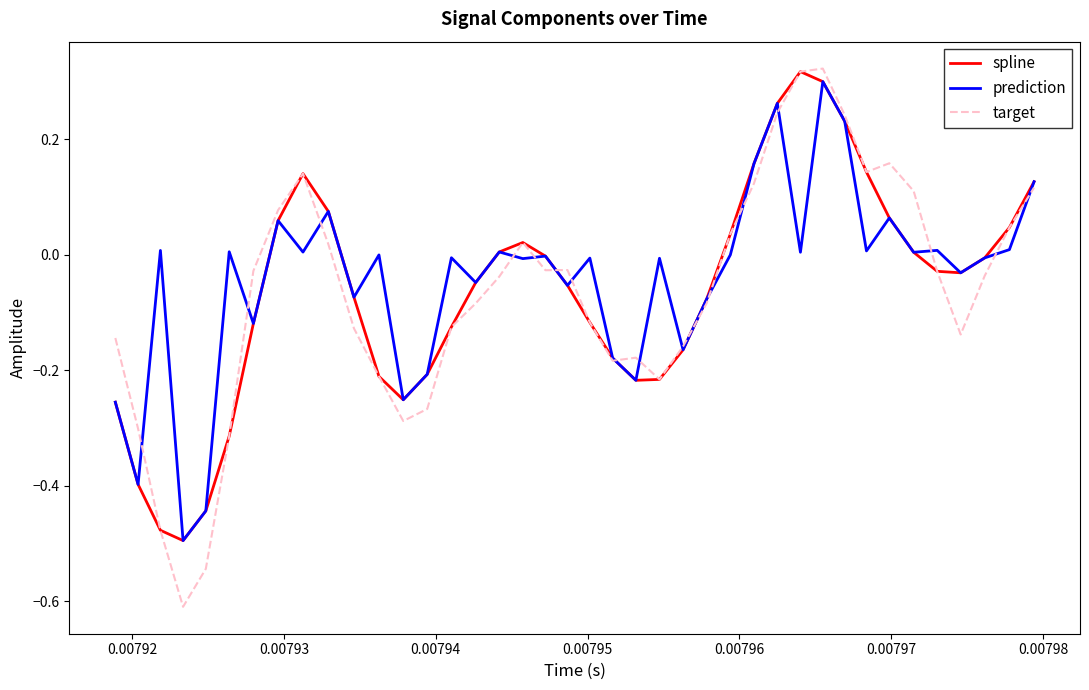

Which series has the largest range (max minus min)?

target